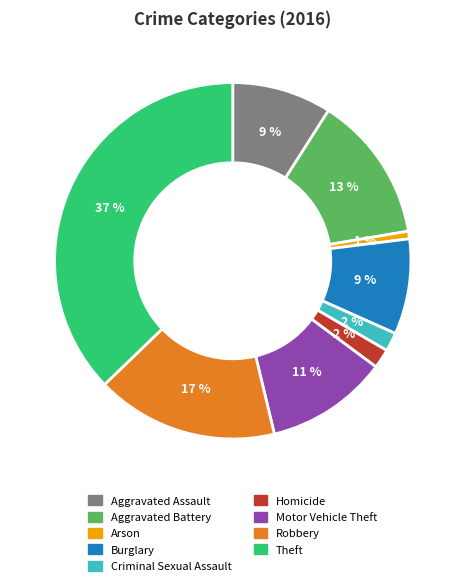

To the nearest percent, what is the difference between the Robbery and Arson slice percentages?

16%